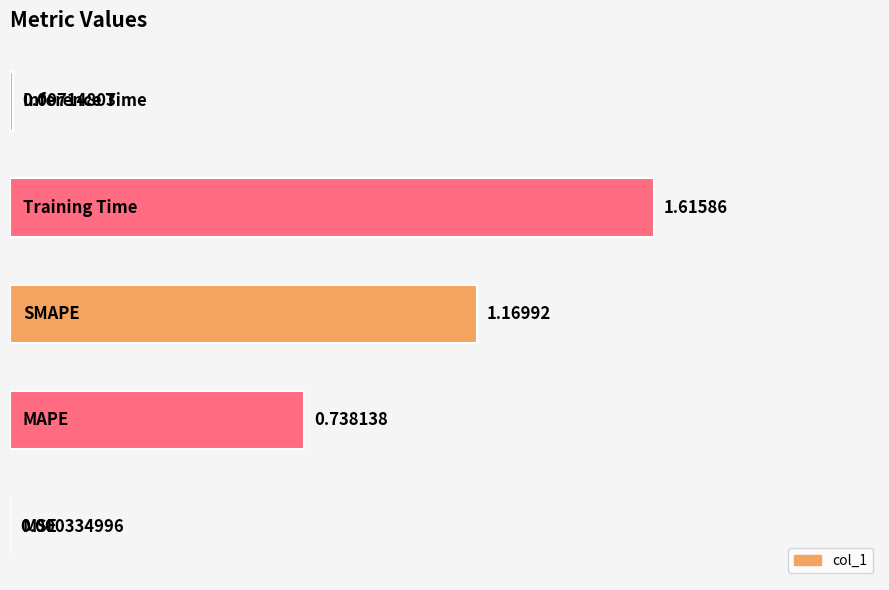

What is the sum of all values?

3.5